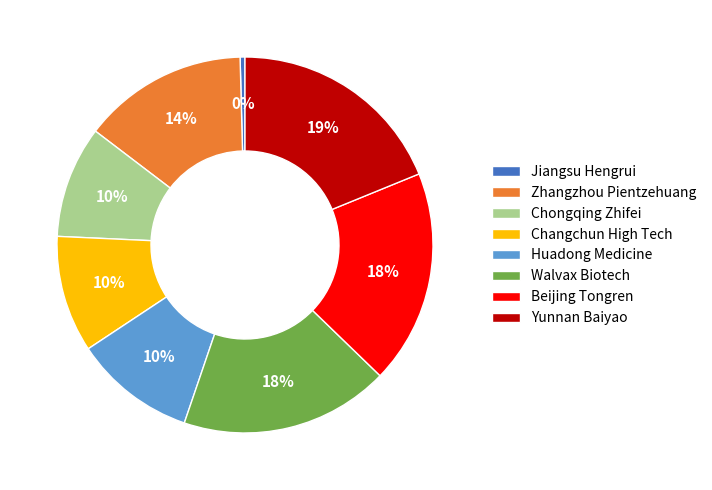

What is the smallest slice in the pie chart?

Jiangsu Hengrui